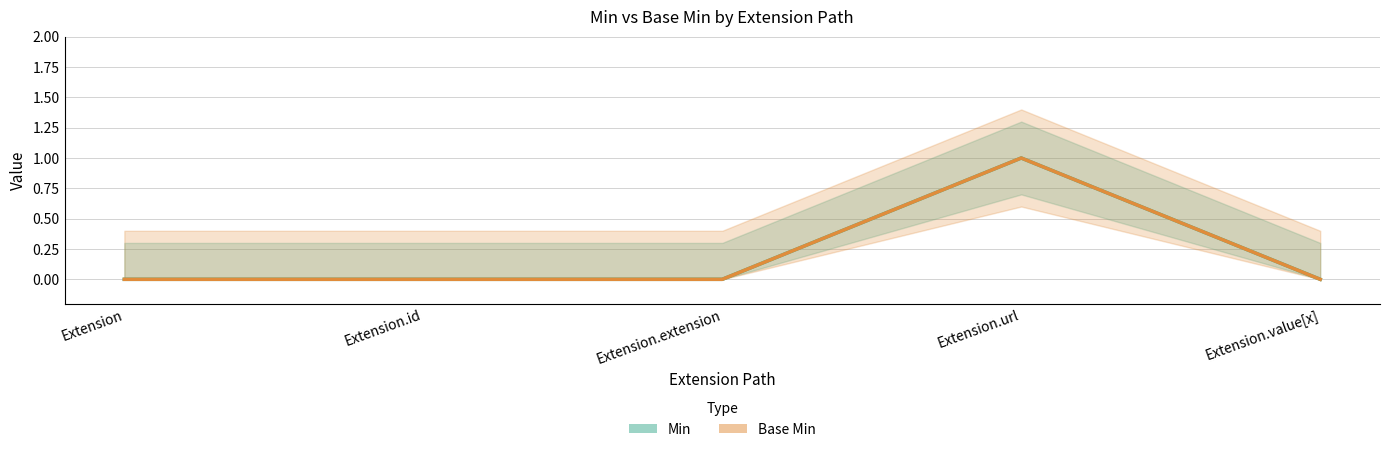

True or false: Base Min and Min intersect in this chart.

False